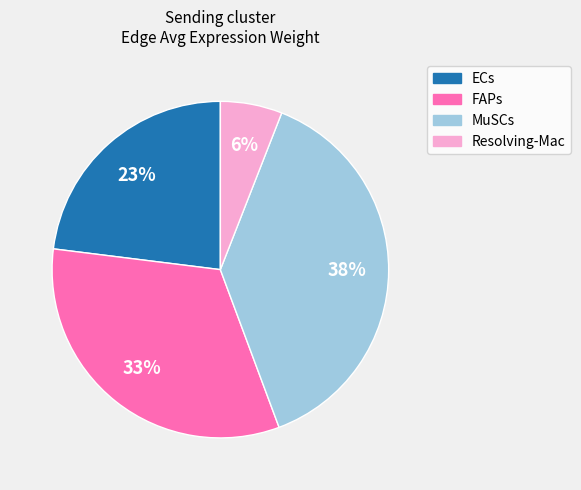

Is the sum of MuSCs and Resolving-Mac greater than half?

No